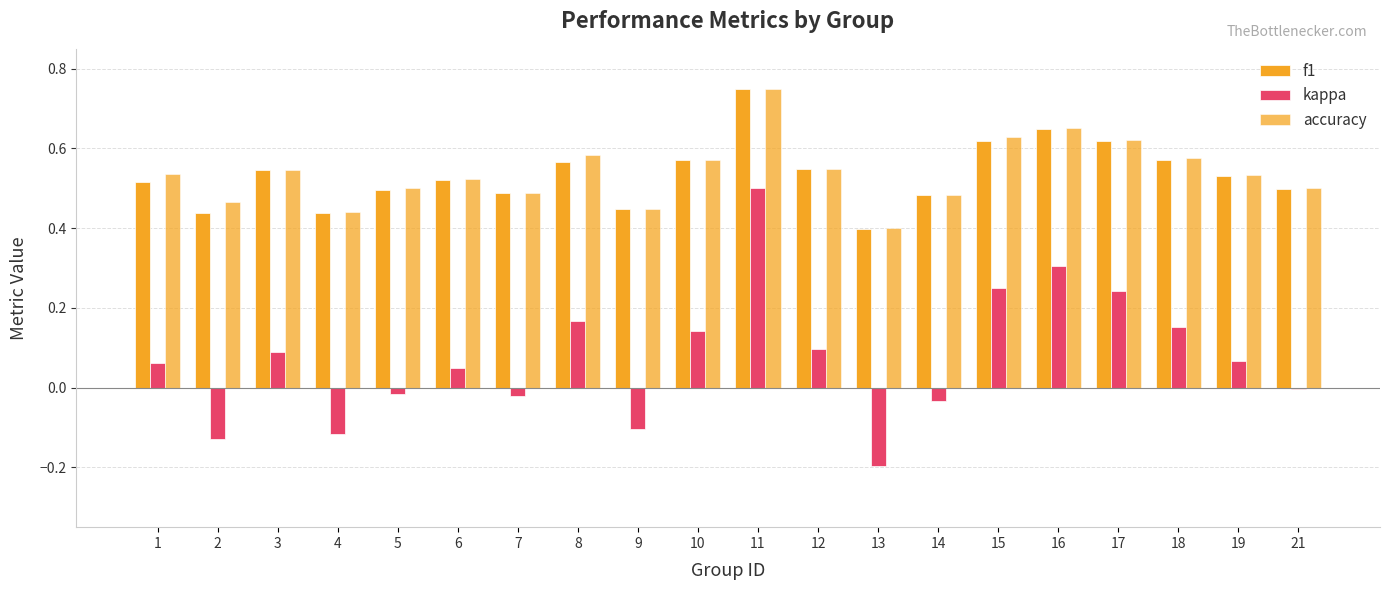

How many distinct data groups are displayed?

3